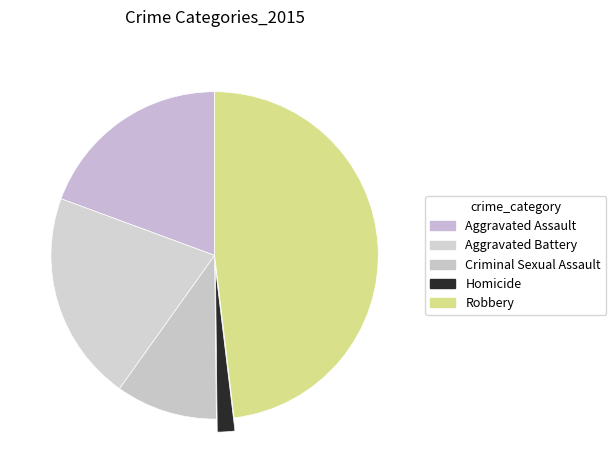

Is it true that Aggravated Battery is 21% of the pie?

True